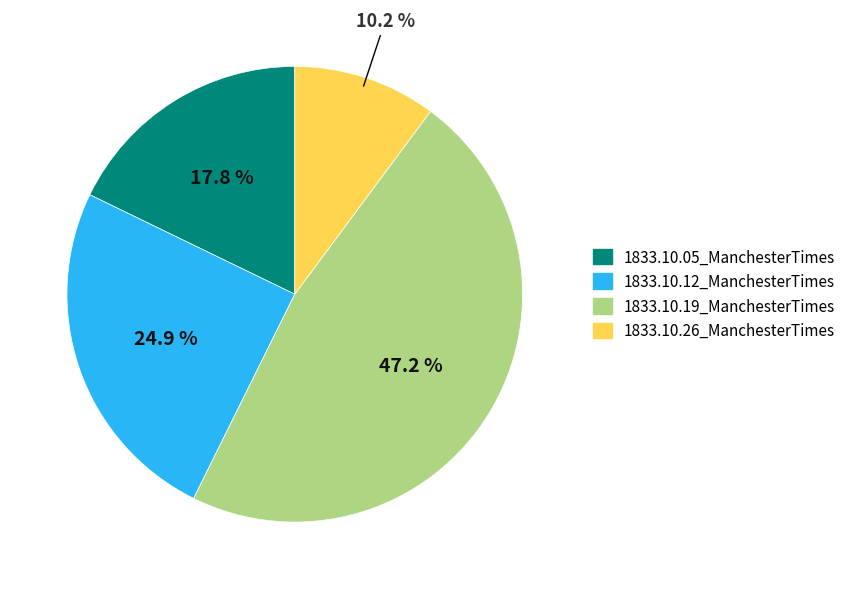

Which slice is the smallest?

1833.10.26_ManchesterTimes